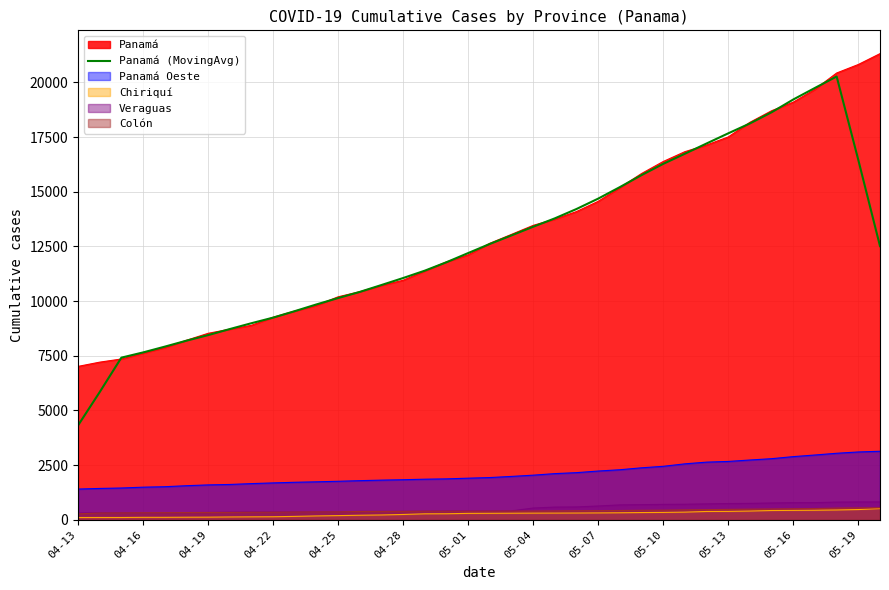

Which series has the widest spread of values?

Panamá (MovingAvg)